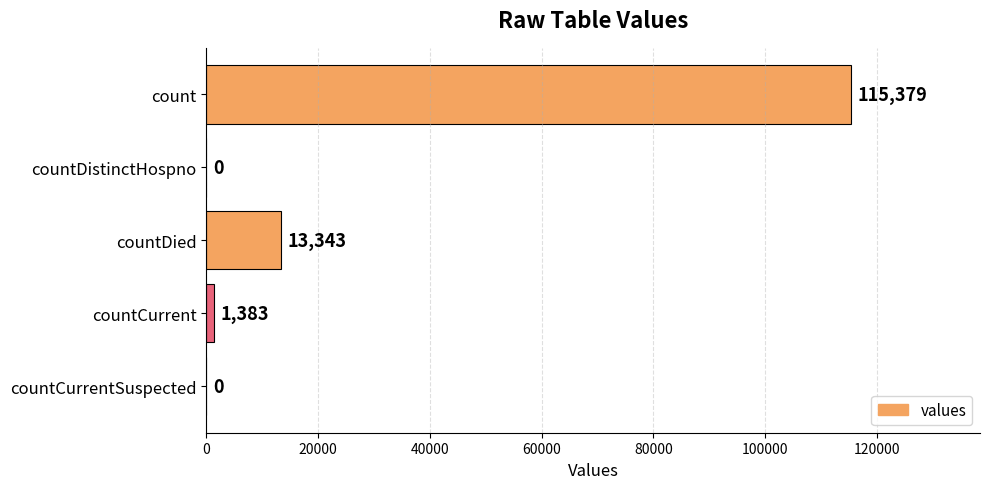

Read the value at count.

115379